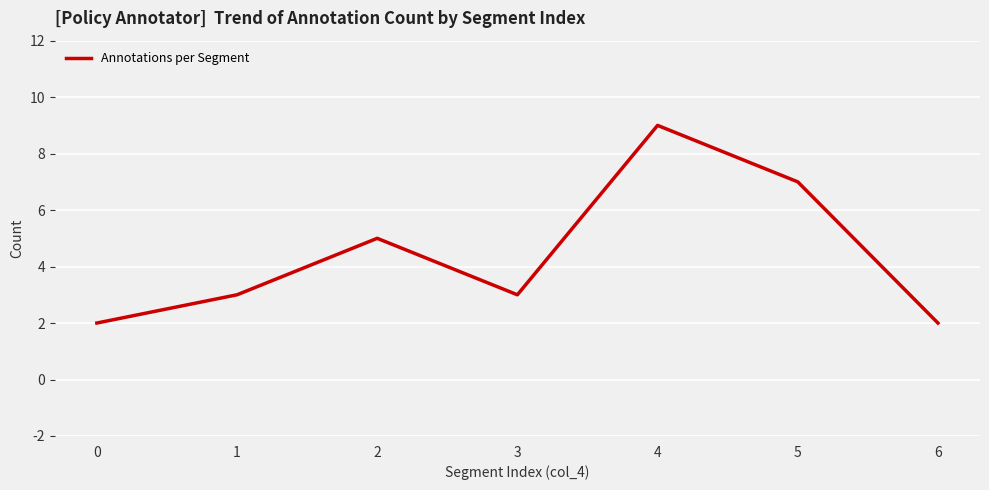

True or false: the data shows 2 at 0.

True